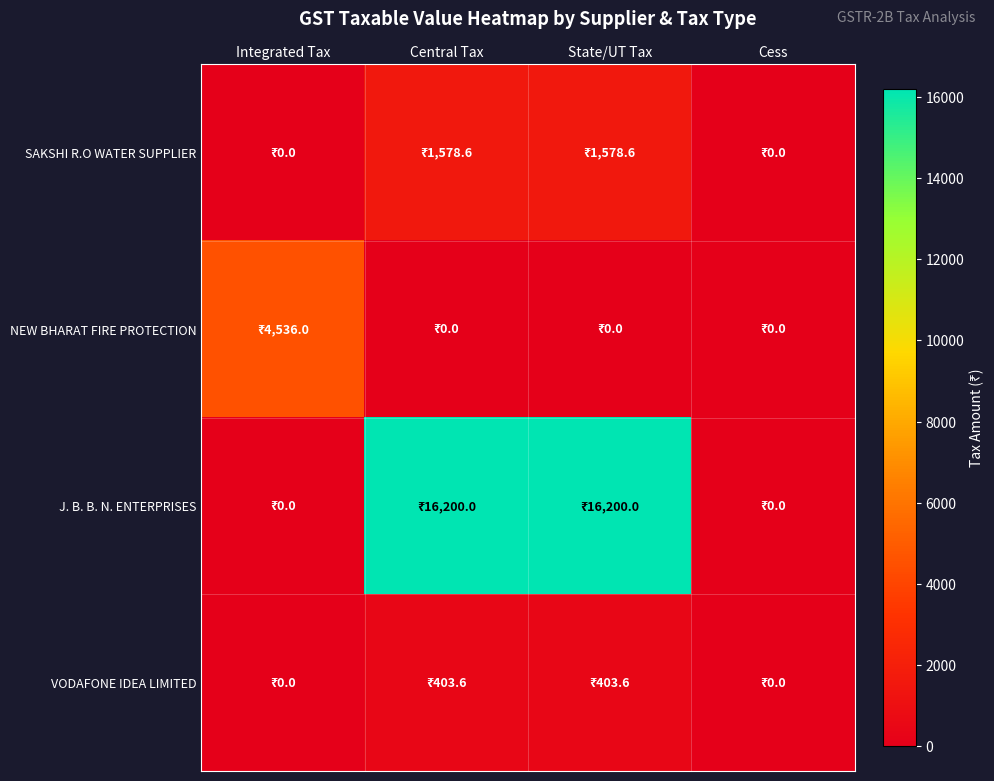

What is the spread (max minus min) of values at Integrated Tax?

4536.0